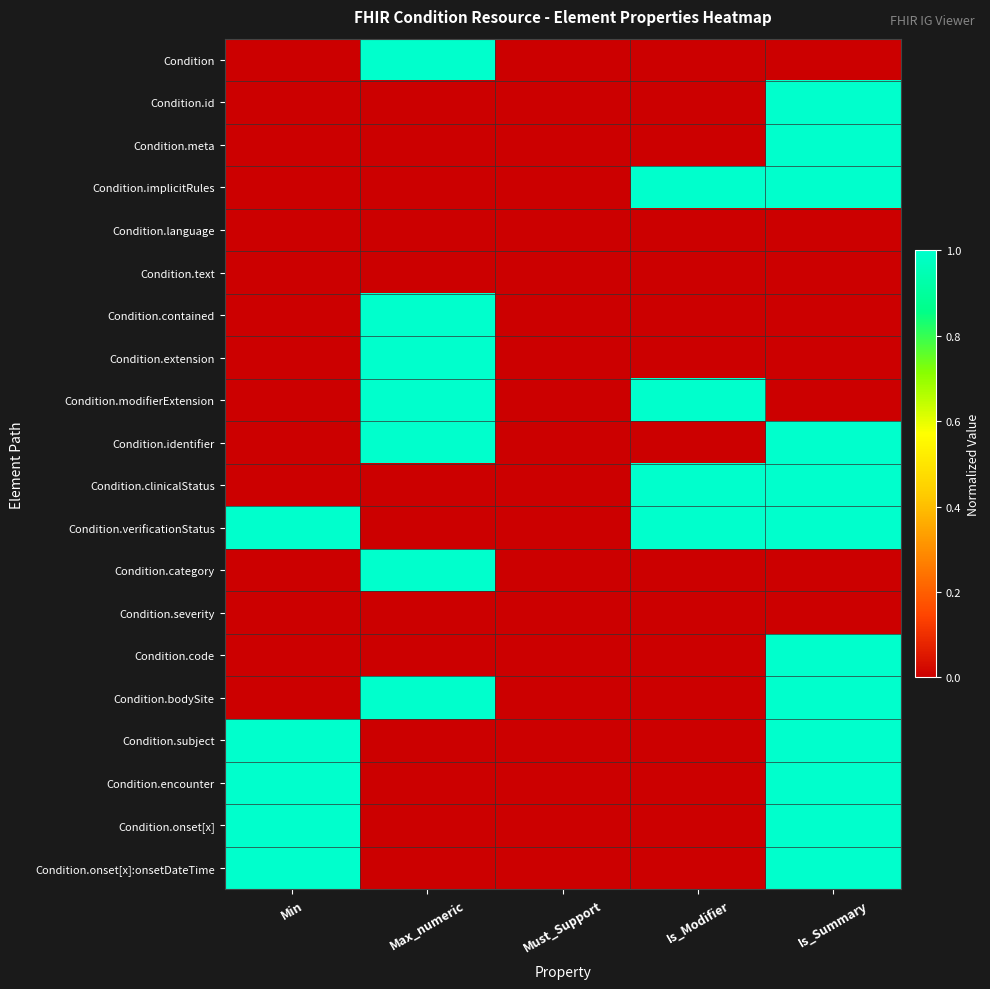

At how many categories does at least one series exceed 0?

4